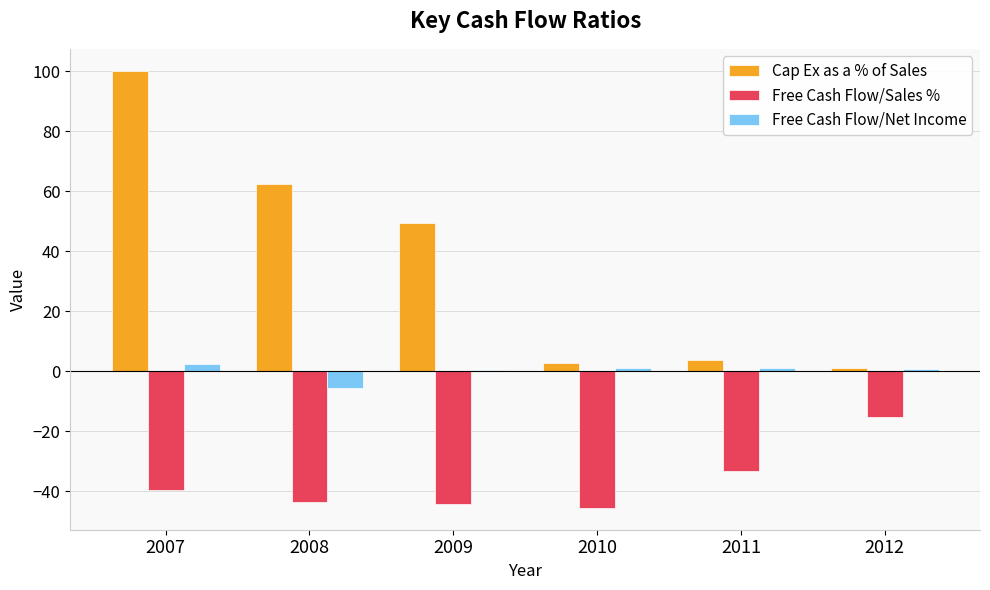

How many series are shown in this chart?

3